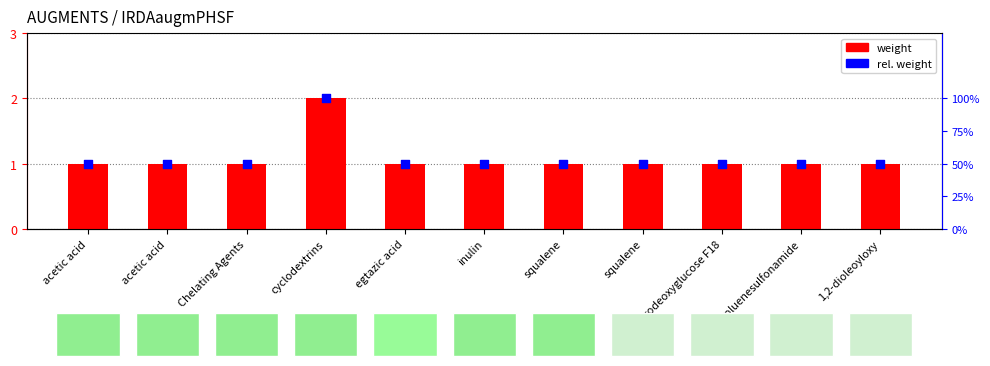

Which series reaches the minimum Y coordinate?

rel. weight